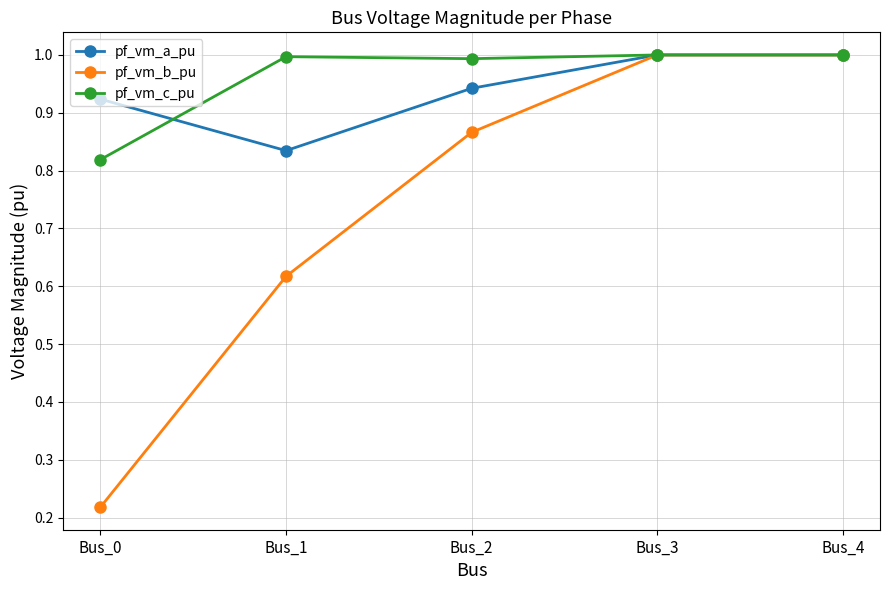

True or false: pf_vm_c_pu has a value of 1.0 at Bus_1.

True